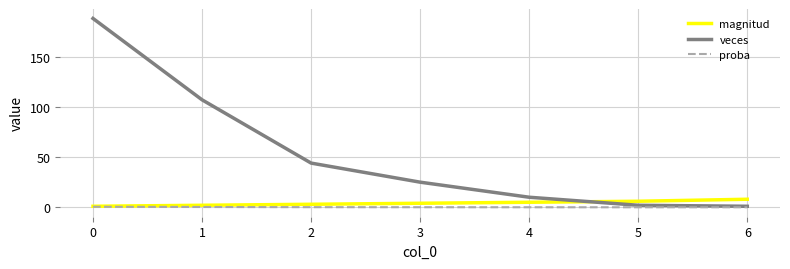

True or false: magnitud has a value of 1.0 at 0.

True